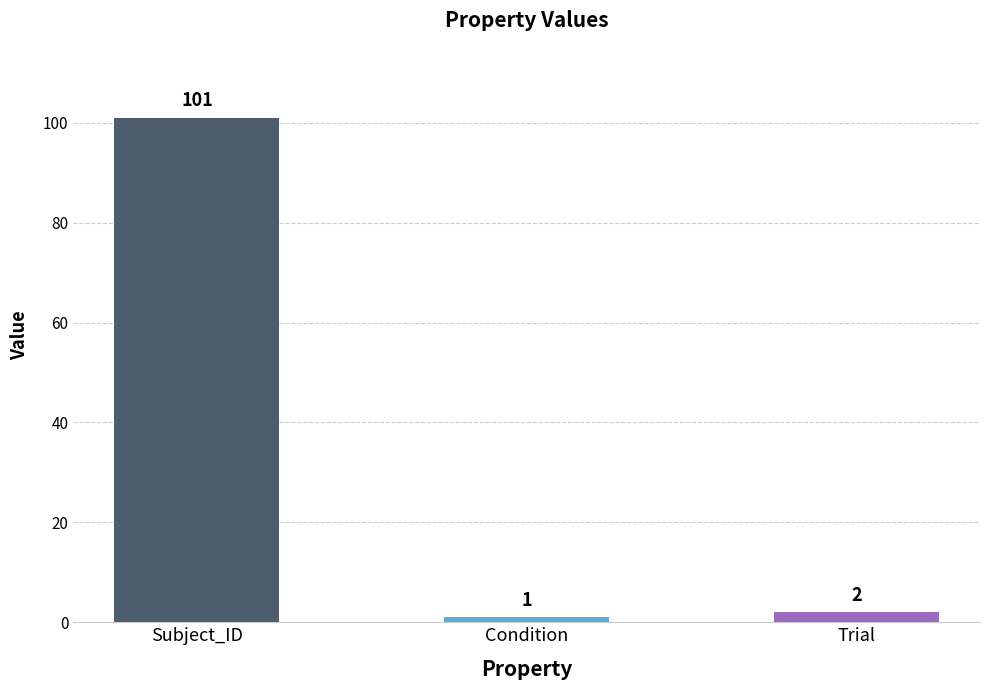

Reading left to right, extract all data points from this chart.

101	1	2